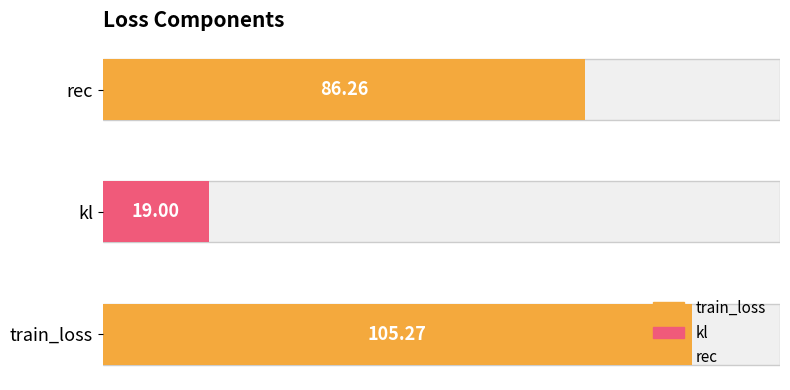

What is the greatest value displayed?

105.3